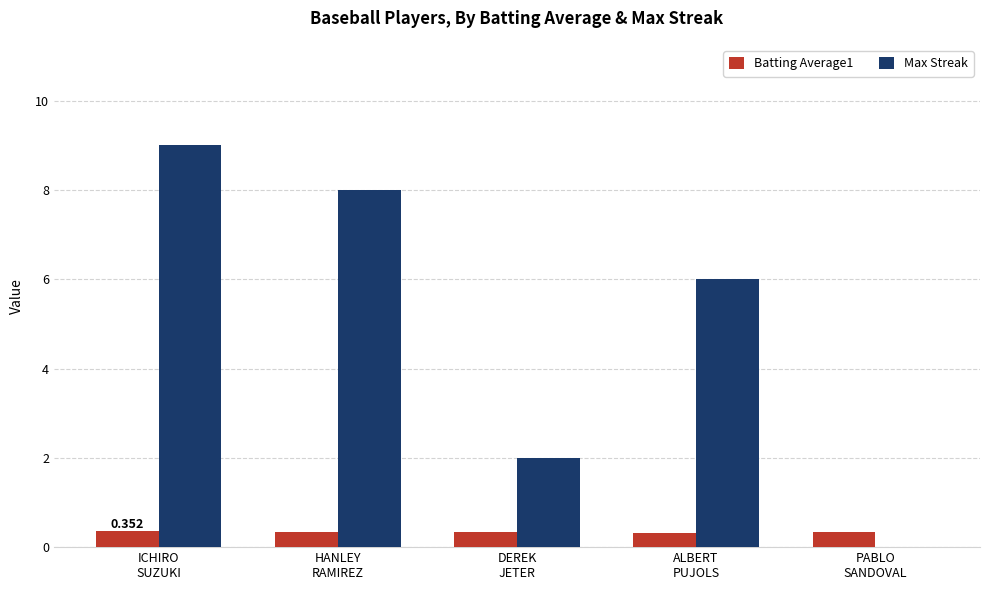

What are all the series names shown in the legend?

Batting Average1, Max Streak